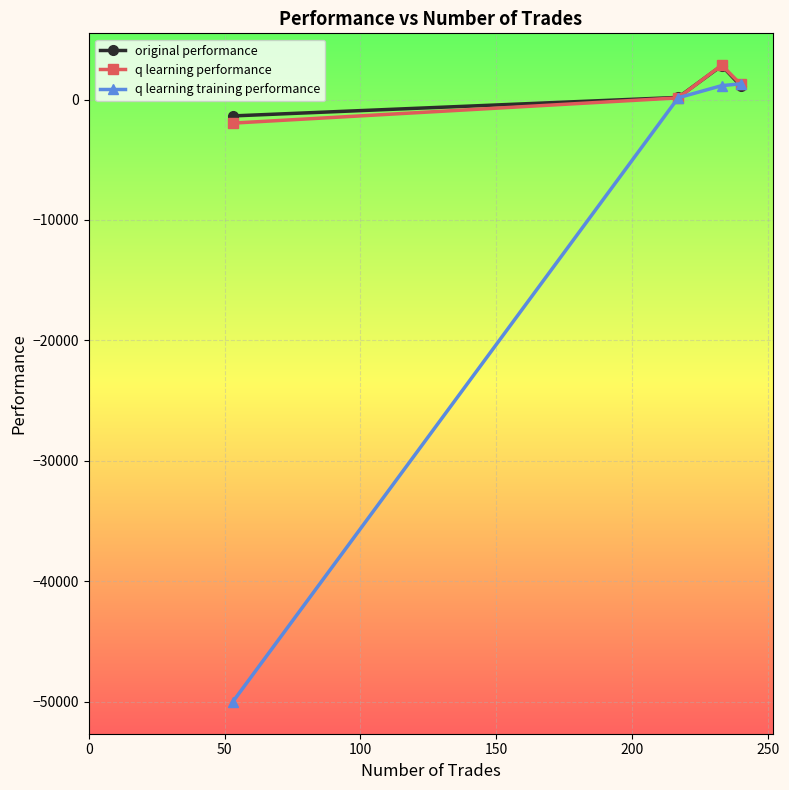

What is the value of the q learning training performance point at the 3rd from the left?

1152.2